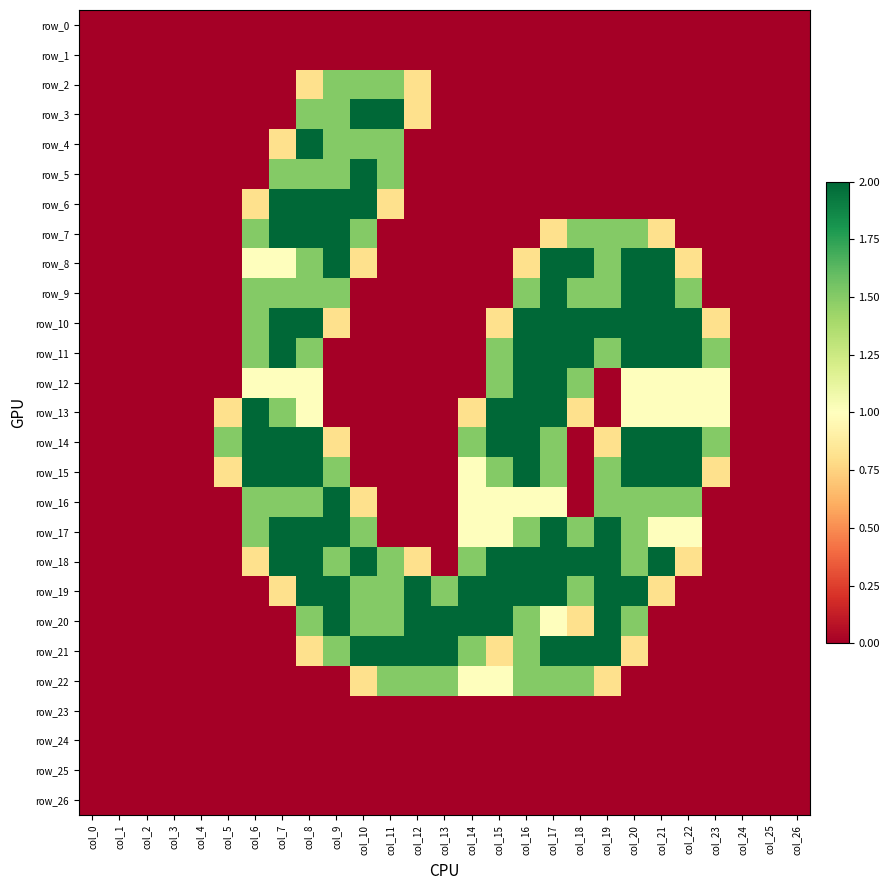

How many values in the row_19 series exceed 0?

15